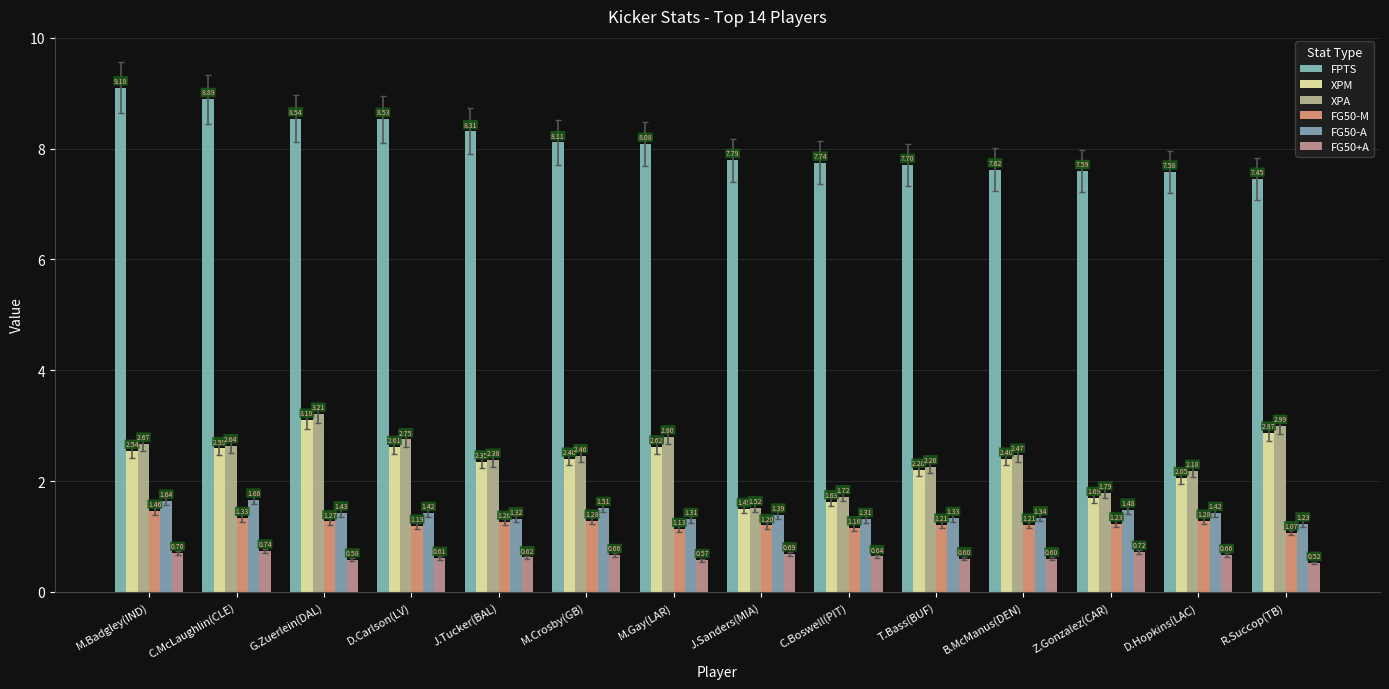

Reading left to right, transcribe all the data shown in this chart.

FPTS: M.Badgley(IND)=9.1	C.McLaughlin(CLE)=8.9	G.Zuerlein(DAL)=8.5	D.Carlson(LV)=8.5	J.Tucker(BAL)=8.3	M.Crosby(GB)=8.1	M.Gay(LAR)=8.1	J.Sanders(MIA)=7.8	C.Boswell(PIT)=7.7	T.Bass(BUF)=7.7	B.McManus(DEN)=7.6	Z.Gonzalez(CAR)=7.6	D.Hopkins(LAC)=7.6	R.Succop(TB)=7.5
XPM: M.Badgley(IND)=2.5	C.McLaughlin(CLE)=2.6	G.Zuerlein(DAL)=3.1	D.Carlson(LV)=2.6	J.Tucker(BAL)=2.4	M.Crosby(GB)=2.4	M.Gay(LAR)=2.6	J.Sanders(MIA)=1.5	C.Boswell(PIT)=1.6	T.Bass(BUF)=2.2	B.McManus(DEN)=2.4	Z.Gonzalez(CAR)=1.7	D.Hopkins(LAC)=2.0	R.Succop(TB)=2.9
XPA: M.Badgley(IND)=2.7	C.McLaughlin(CLE)=2.6	G.Zuerlein(DAL)=3.2	D.Carlson(LV)=2.8	J.Tucker(BAL)=2.4	M.Crosby(GB)=2.5	M.Gay(LAR)=2.8	J.Sanders(MIA)=1.5	C.Boswell(PIT)=1.7	T.Bass(BUF)=2.3	B.McManus(DEN)=2.5	Z.Gonzalez(CAR)=1.8	D.Hopkins(LAC)=2.2	R.Succop(TB)=3.0
FG50-M: M.Badgley(IND)=1.5	C.McLaughlin(CLE)=1.3	G.Zuerlein(DAL)=1.3	D.Carlson(LV)=1.2	J.Tucker(BAL)=1.3	M.Crosby(GB)=1.3	M.Gay(LAR)=1.1	J.Sanders(MIA)=1.2	C.Boswell(PIT)=1.2	T.Bass(BUF)=1.2	B.McManus(DEN)=1.2	Z.Gonzalez(CAR)=1.2	D.Hopkins(LAC)=1.3	R.Succop(TB)=1.1
FG50-A: M.Badgley(IND)=1.6	C.McLaughlin(CLE)=1.7	G.Zuerlein(DAL)=1.4	D.Carlson(LV)=1.4	J.Tucker(BAL)=1.3	M.Crosby(GB)=1.5	M.Gay(LAR)=1.3	J.Sanders(MIA)=1.4	C.Boswell(PIT)=1.3	T.Bass(BUF)=1.3	B.McManus(DEN)=1.3	Z.Gonzalez(CAR)=1.5	D.Hopkins(LAC)=1.4	R.Succop(TB)=1.2
FG50+A: M.Badgley(IND)=0.7	C.McLaughlin(CLE)=0.7	G.Zuerlein(DAL)=0.6	D.Carlson(LV)=0.6	J.Tucker(BAL)=0.6	M.Crosby(GB)=0.7	M.Gay(LAR)=0.6	J.Sanders(MIA)=0.7	C.Boswell(PIT)=0.6	T.Bass(BUF)=0.6	B.McManus(DEN)=0.6	Z.Gonzalez(CAR)=0.7	D.Hopkins(LAC)=0.7	R.Succop(TB)=0.5